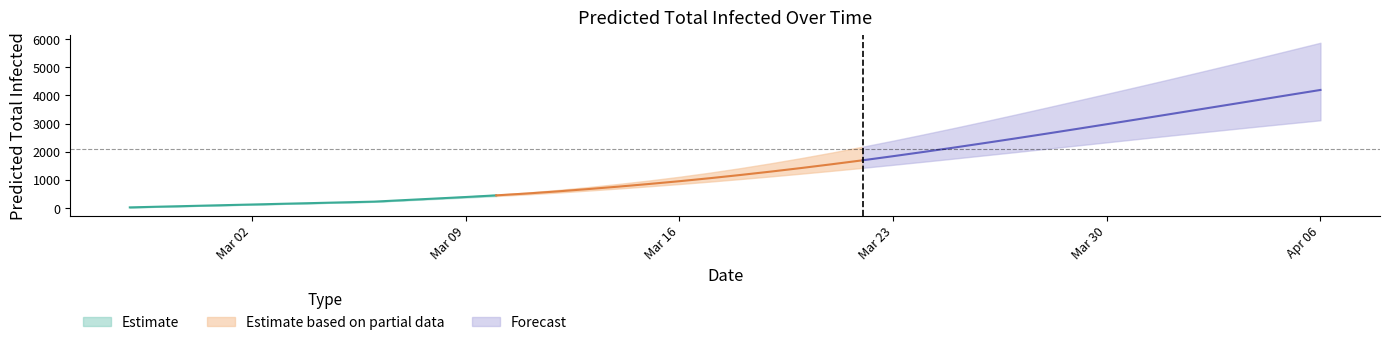

How many lines are shown in the chart?

3